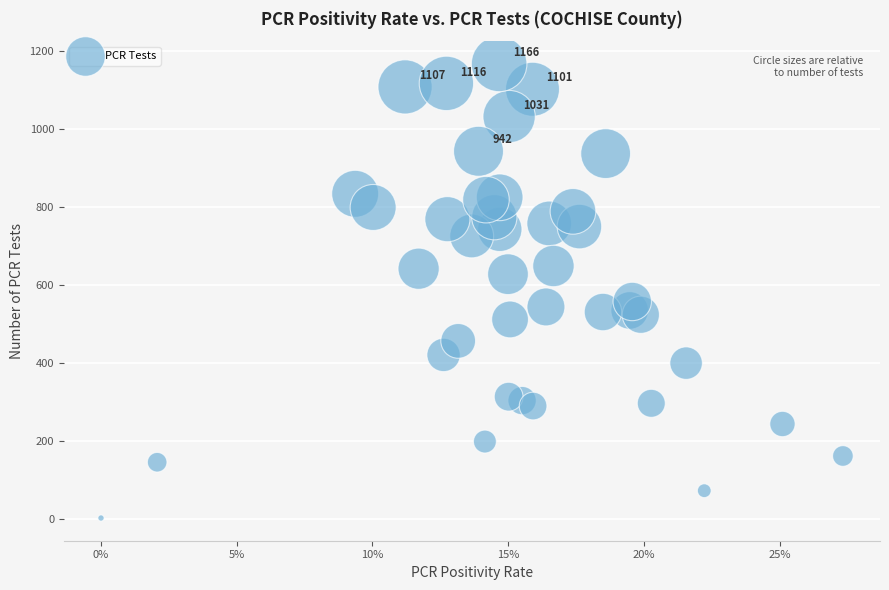

What Y value in the scatter plot is closest to 584?

557